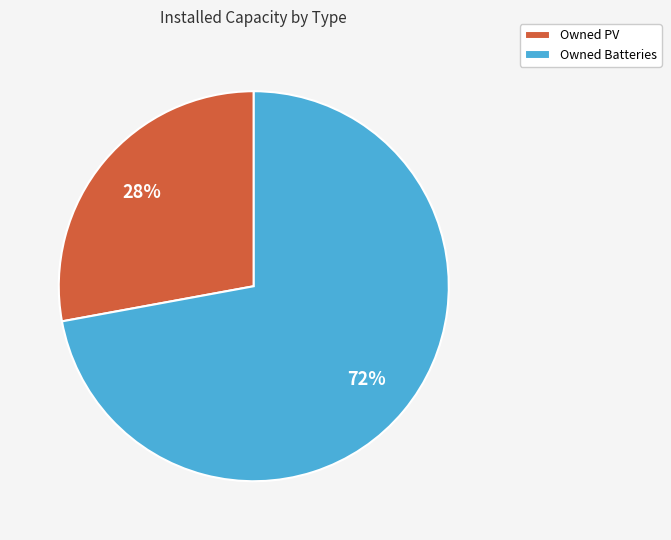

Which slice is the smallest?

Owned PV